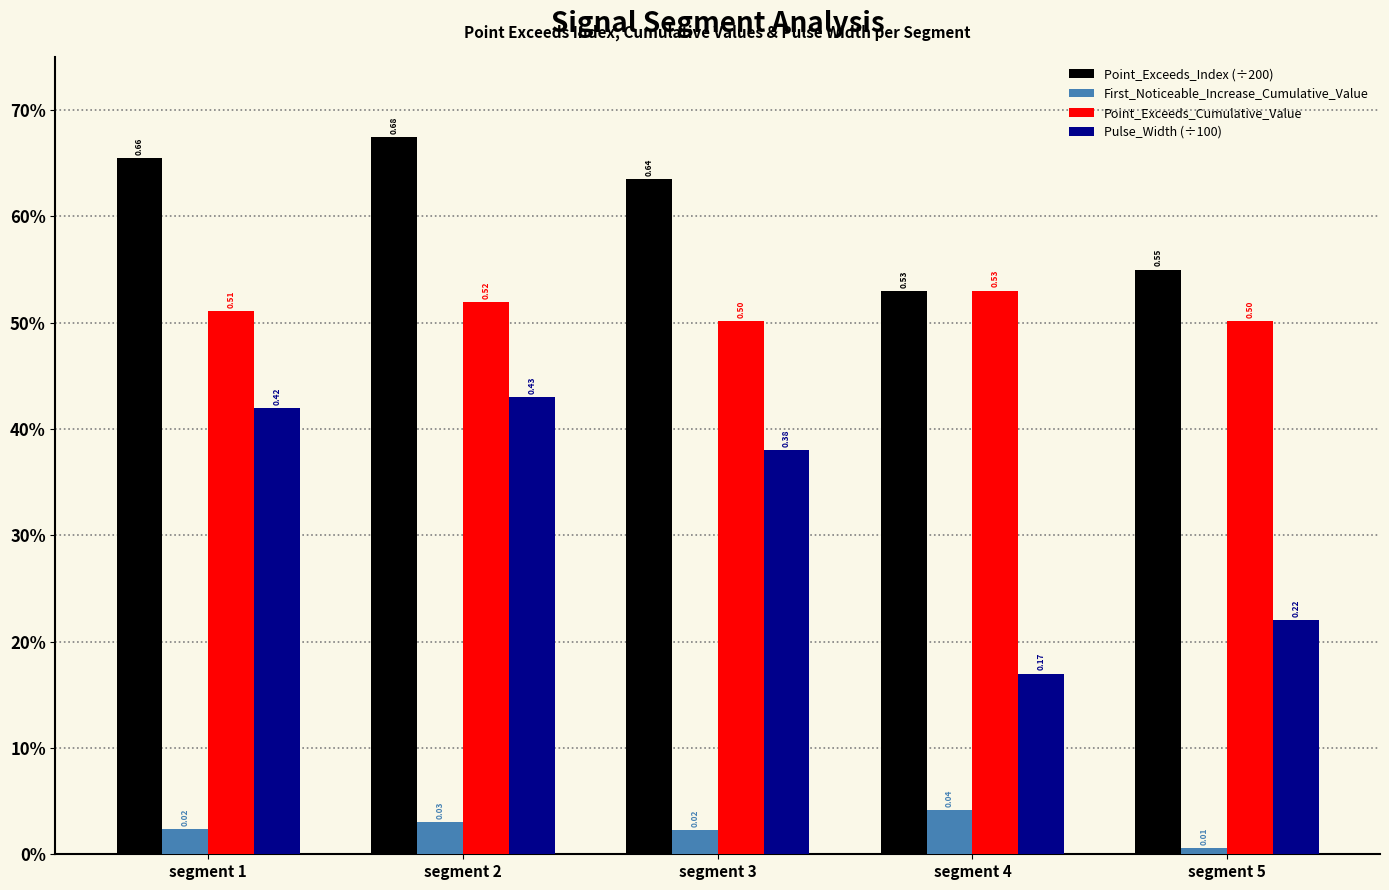

At segment 5, list the series in order from smallest to largest.

First_Noticeable_Increase_Cumulative_Value, Pulse_Width (÷100), Point_Exceeds_Cumulative_Value, Point_Exceeds_Index (÷200)